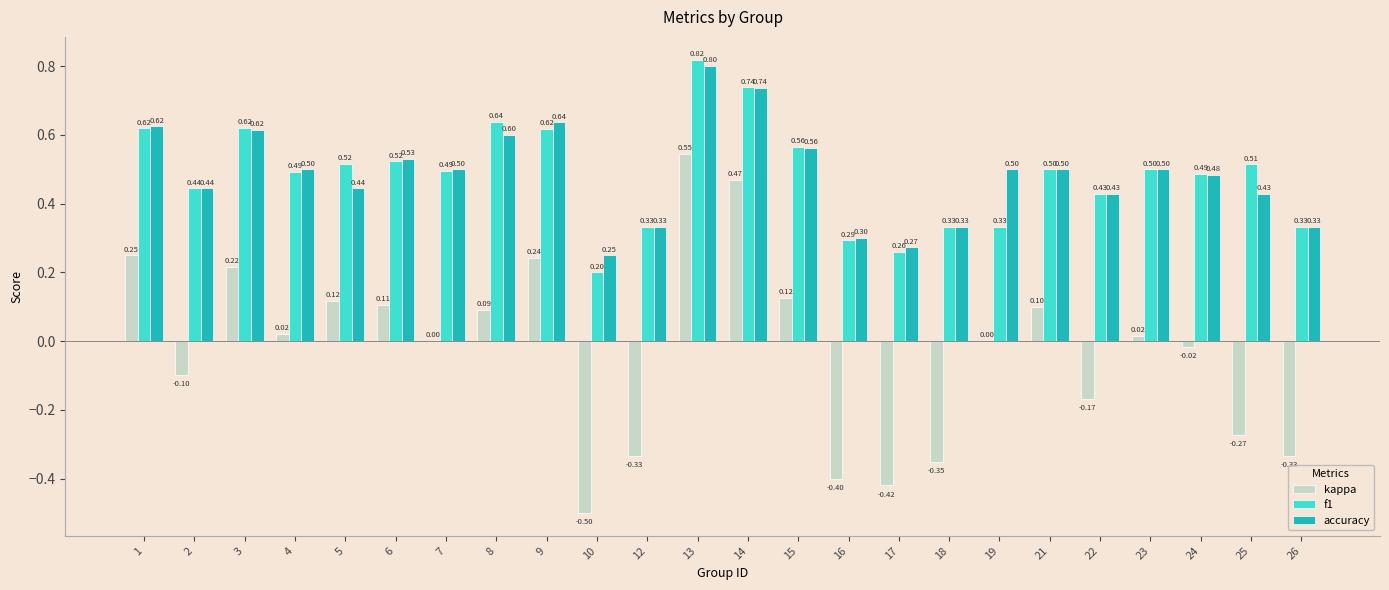

How many groups of bars are there?

24